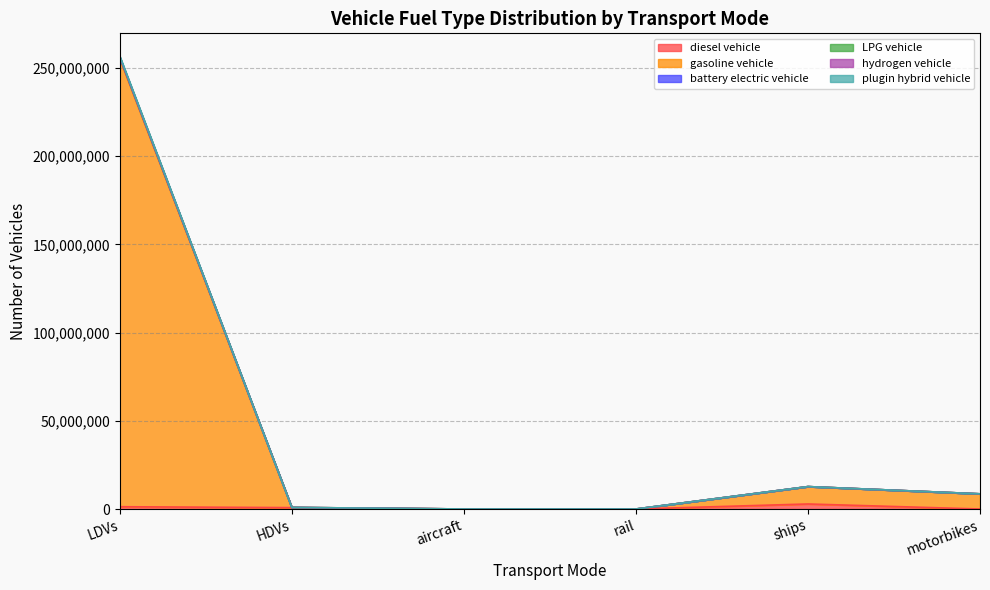

Between rail and LDVs, which is larger?

LDVs